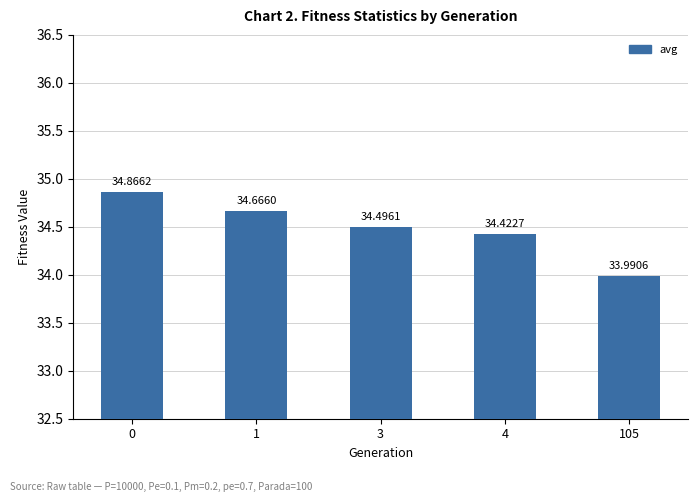

Does the chart contain stacked bars?

No